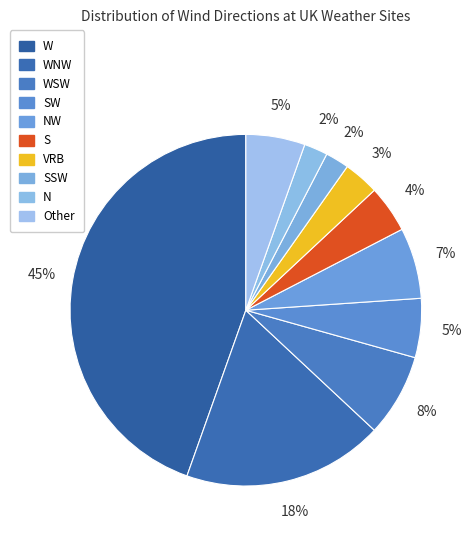

How many slices are in this pie chart?

10